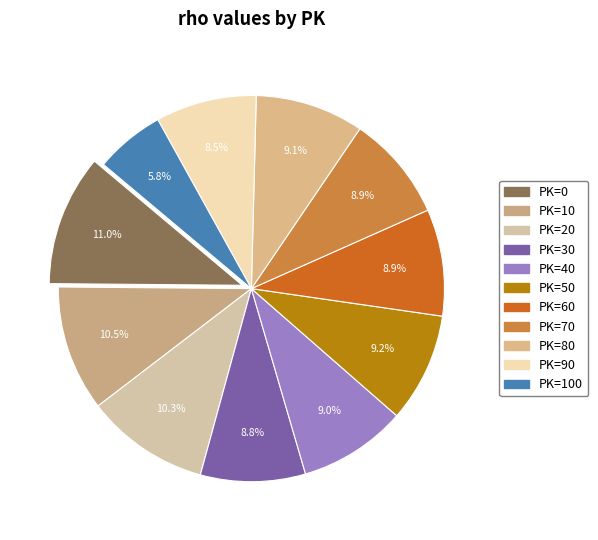

Rank the categories by value from lowest to highest.

100, 90, 30, 70, 60, 40, 80, 50, 20, 10, 0